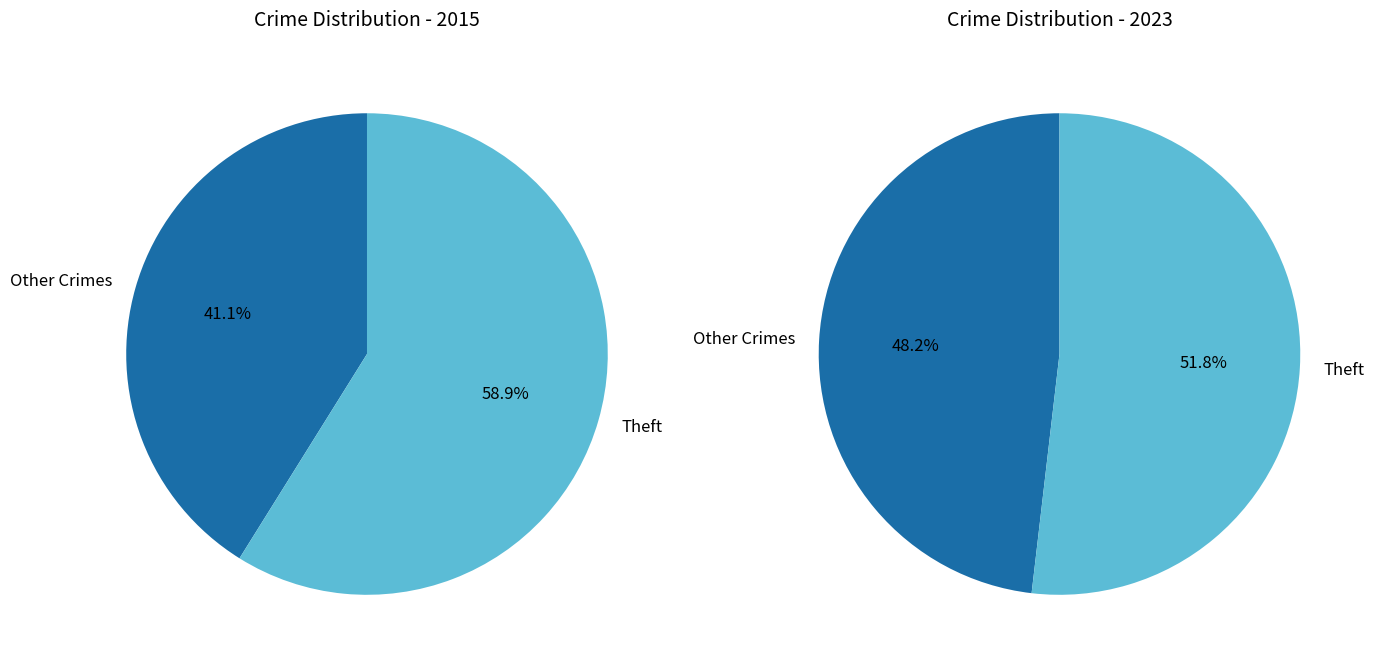

Rank the series by their maximum value, from highest to lowest.

values_2015, values_2023